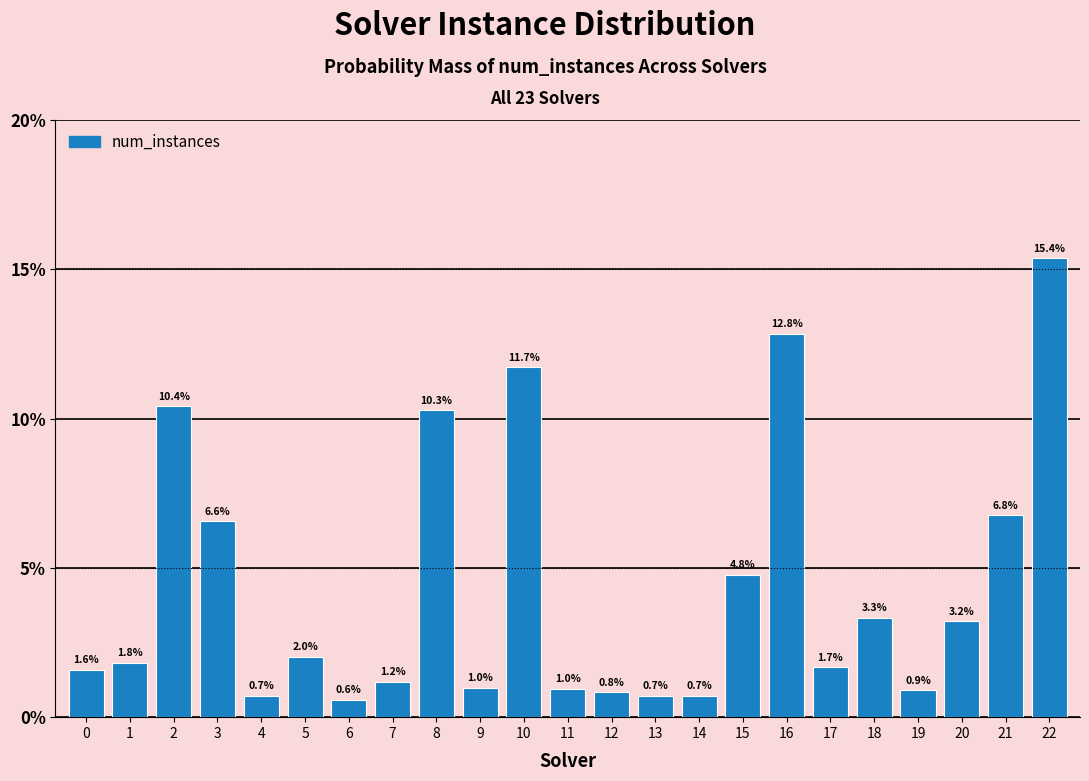

Reading left to right, extract all data points from this chart.

0=1.6	1=1.8	2=10.4	3=6.6	4=0.7	5=2.0	6=0.6	7=1.2	8=10.3	9=1.0	10=11.7	11=1.0	12=0.8	13=0.7	14=0.7	15=4.8	16=12.8	17=1.7	18=3.3	19=0.9	20=3.2	21=6.8	22=15.4